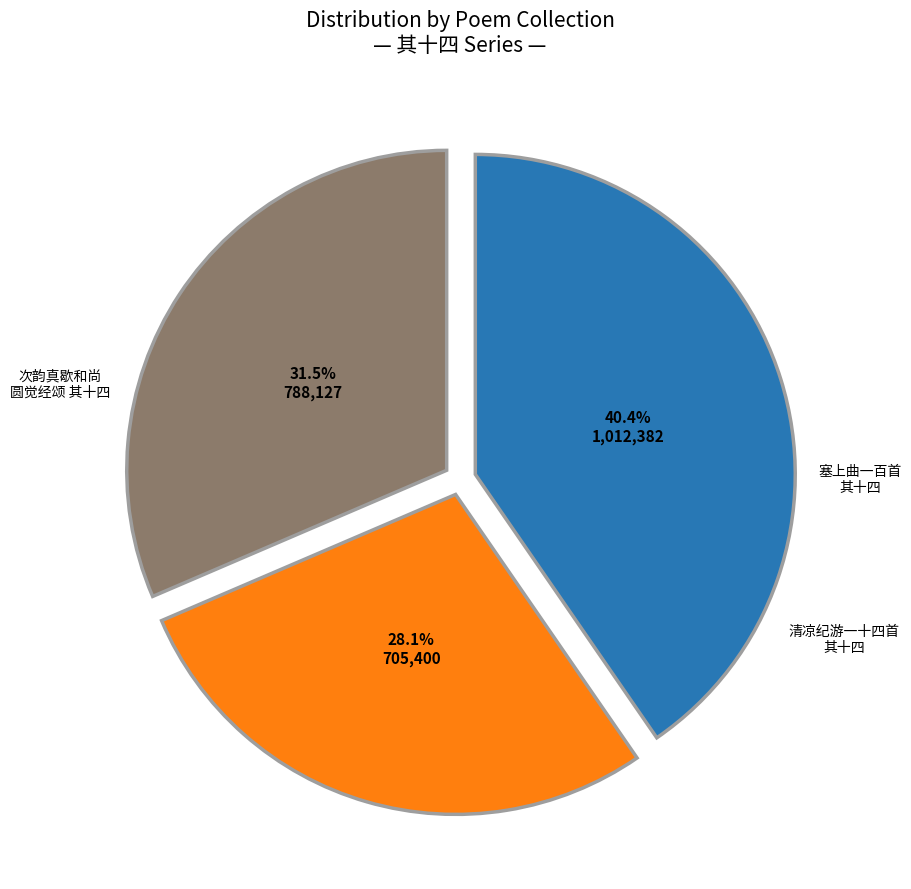

Is there a majority slice in this chart?

No